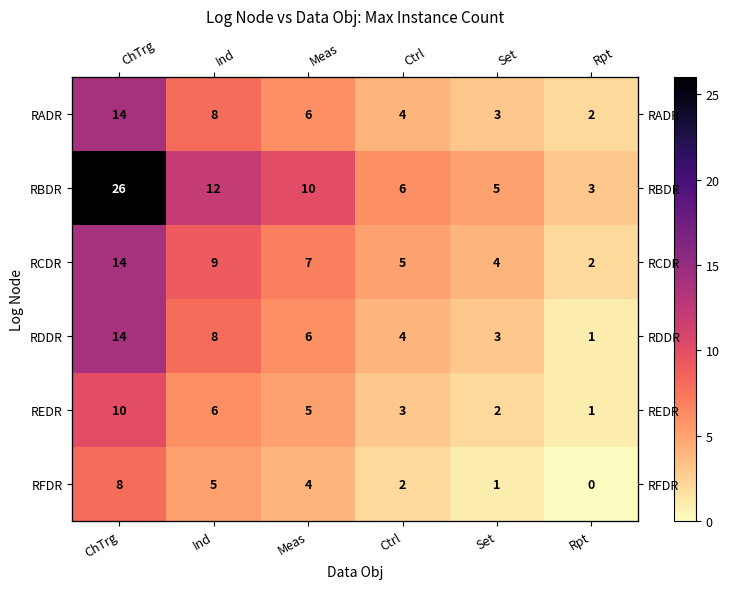

Which label corresponds to the smallest value in the chart?

Rpt